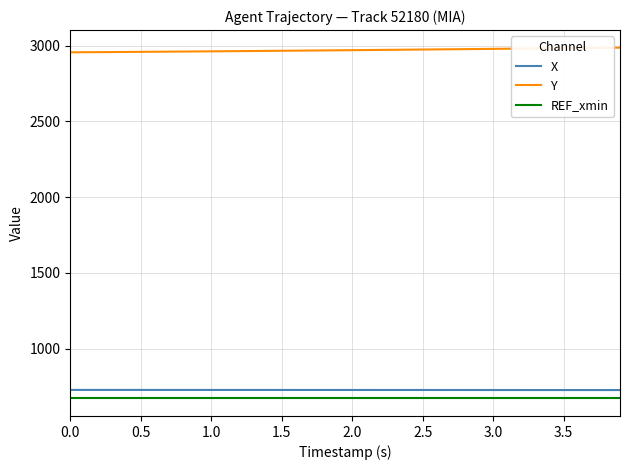

True or false: X and REF_xmin intersect in this chart.

False